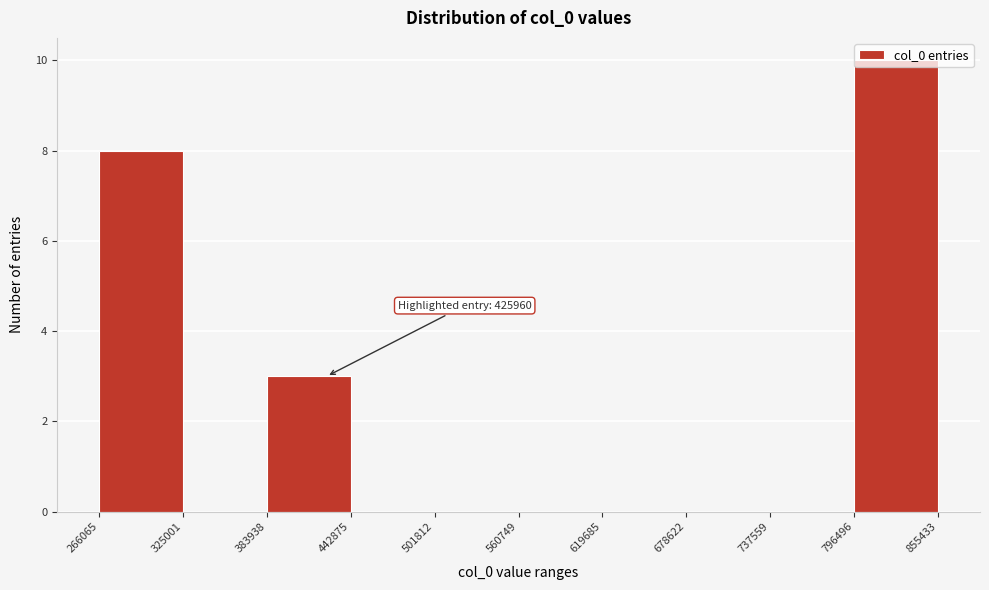

Over which range of the x-axis is the bar tallest?

796496 to 855433